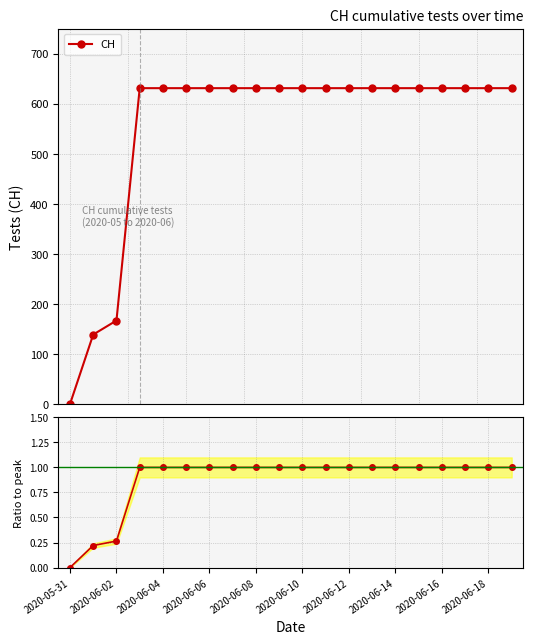

List the series in order of their peak value, highest first.

CH, Ratio to peak